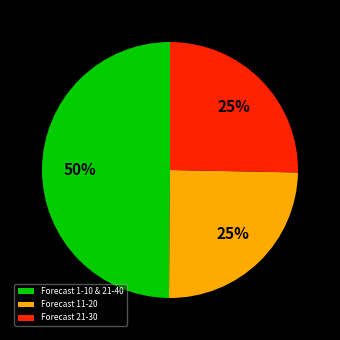

Is Forecast 11-20 the majority of the pie?

No